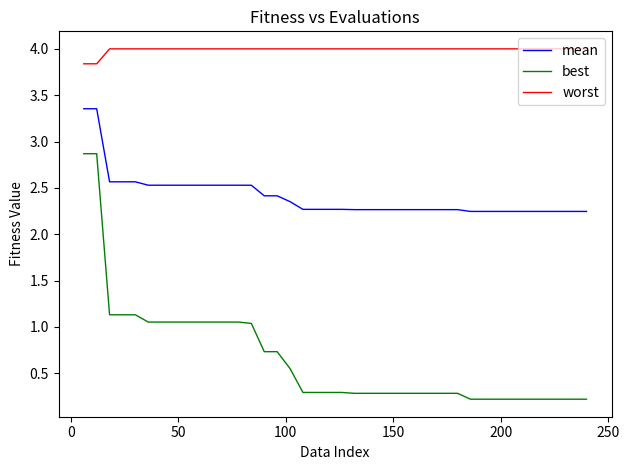

True or false: worst and mean intersect in this chart.

False